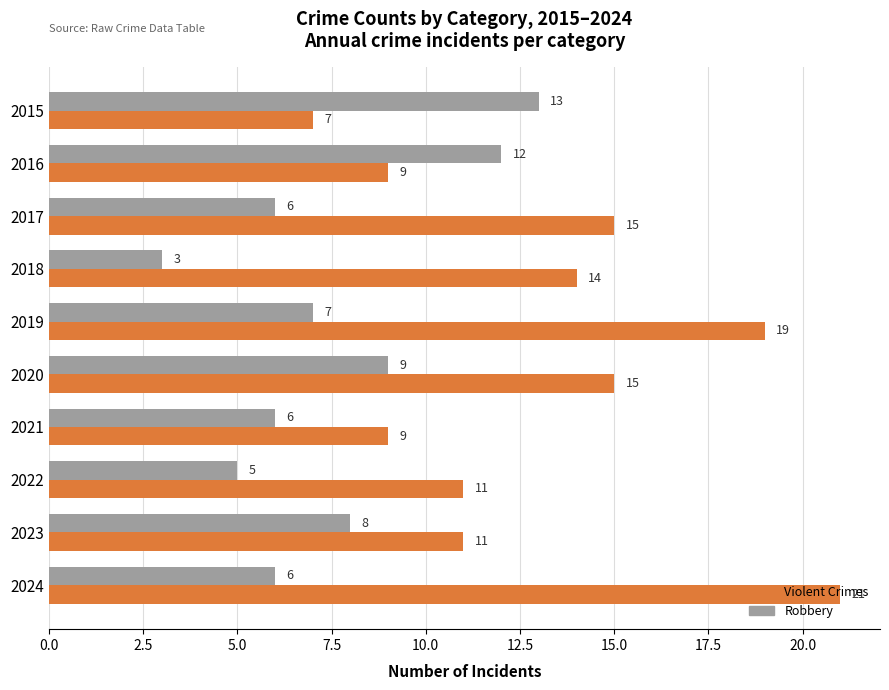

At which category does the chart reach its peak across all series?

2024